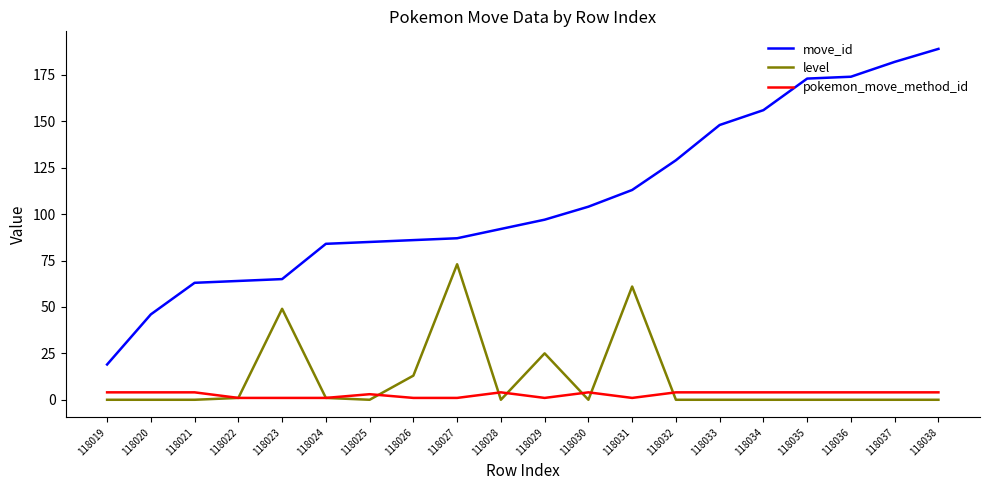

True or false: level and move_id intersect in this chart.

False